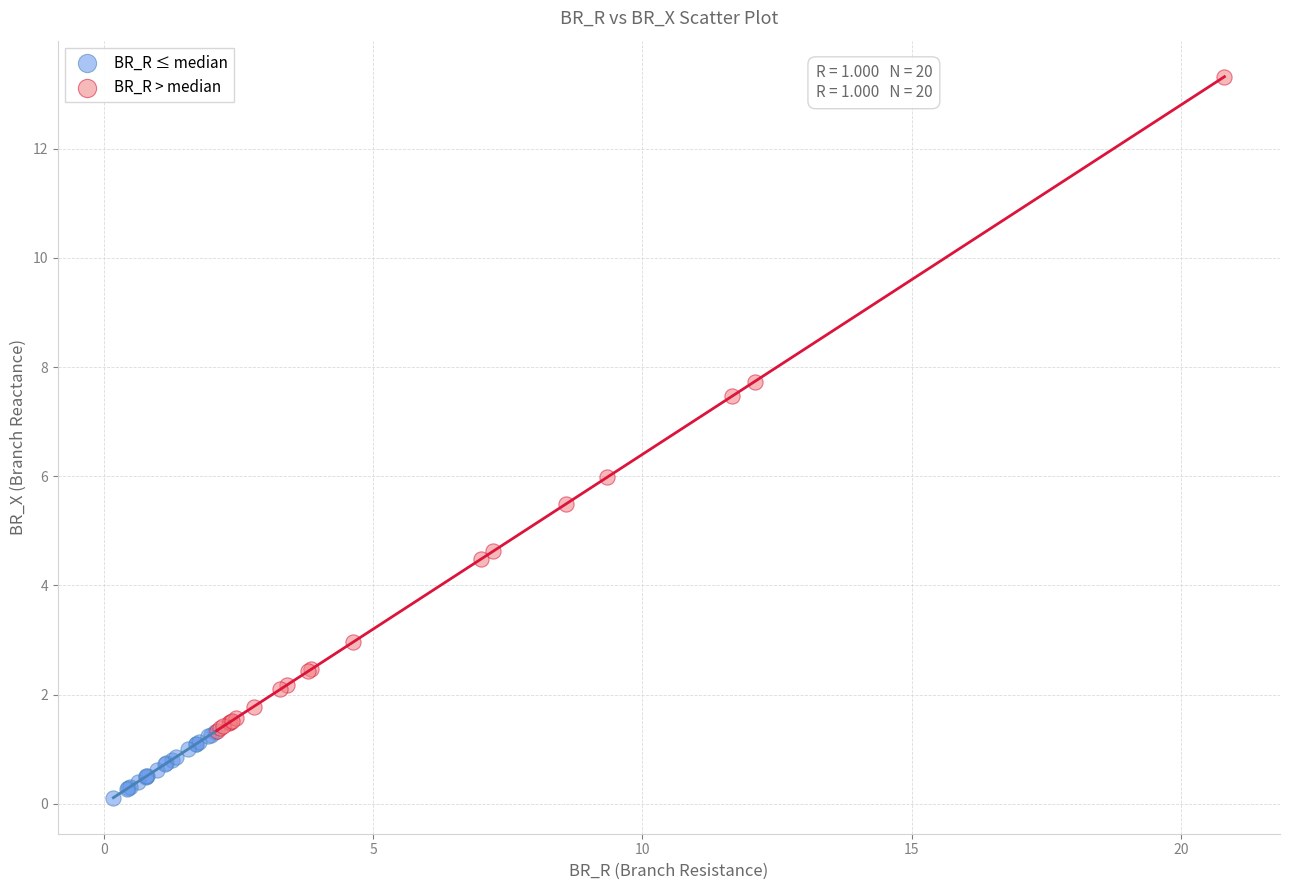

Which series contains the highest Y value?

BR_R > median